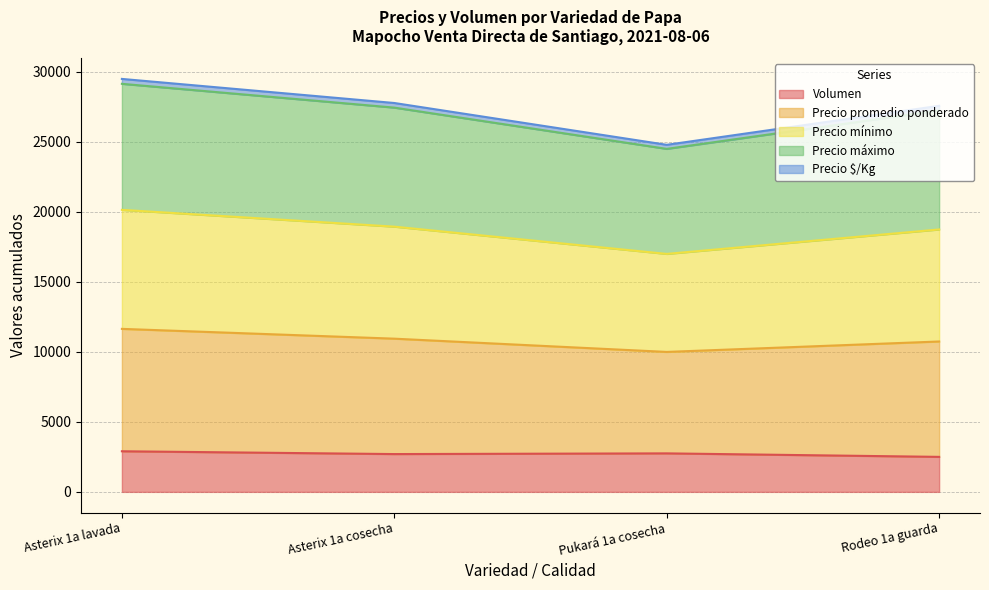

What are all the series names shown in the legend?

Volumen, Precio promedio ponderado, Precio mínimo, Precio máximo, Precio $/Kg